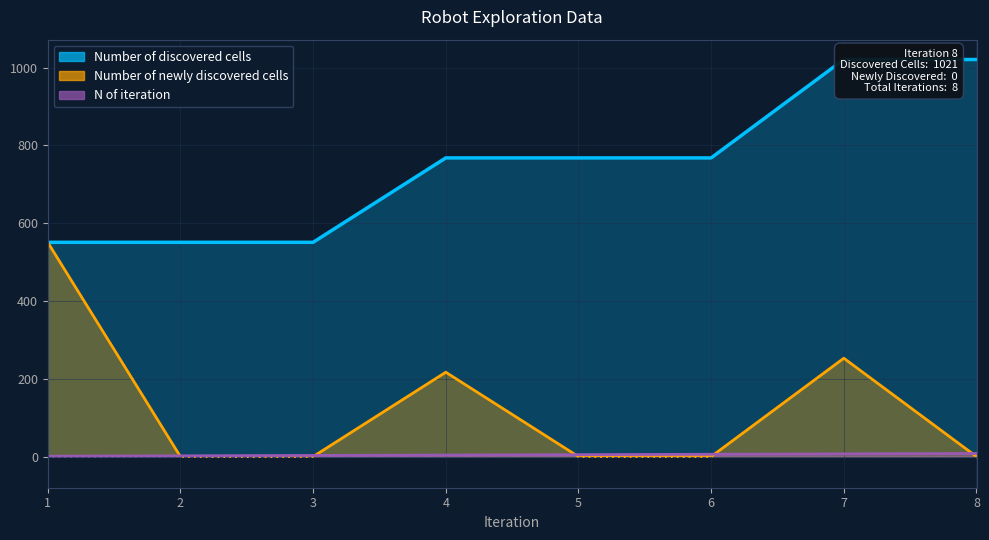

Count the N of iteration values in the range 3 to 7.

5